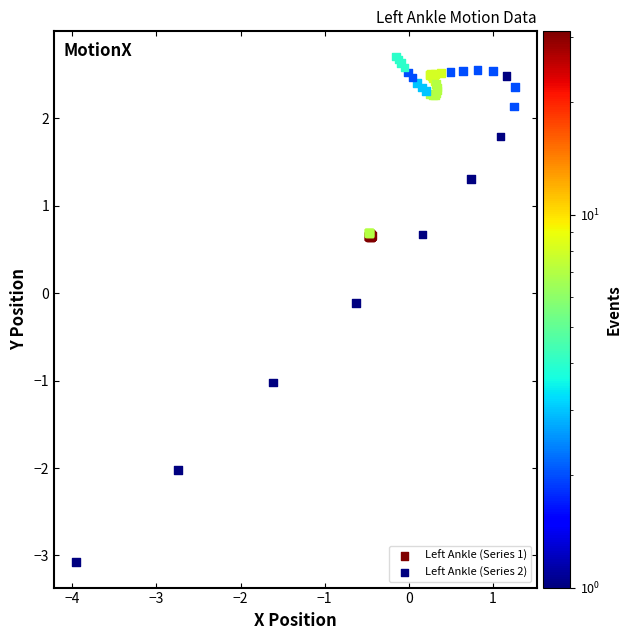

Which series has the widest spread of Y values?

Left Ankle (Series 2)